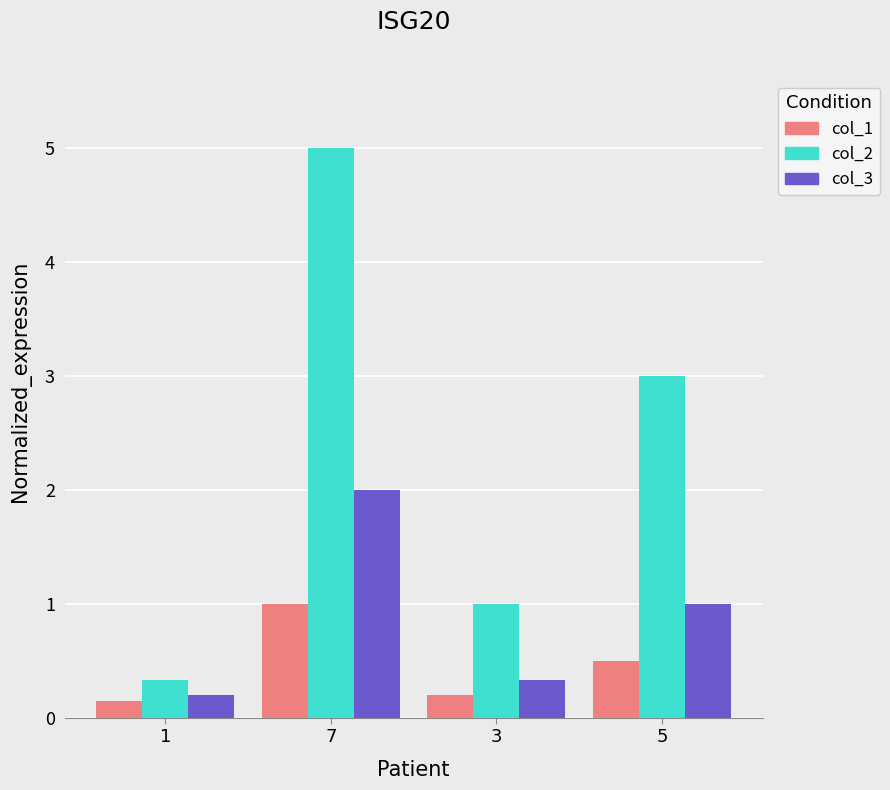

At how many categories does at least one series exceed 4?

1